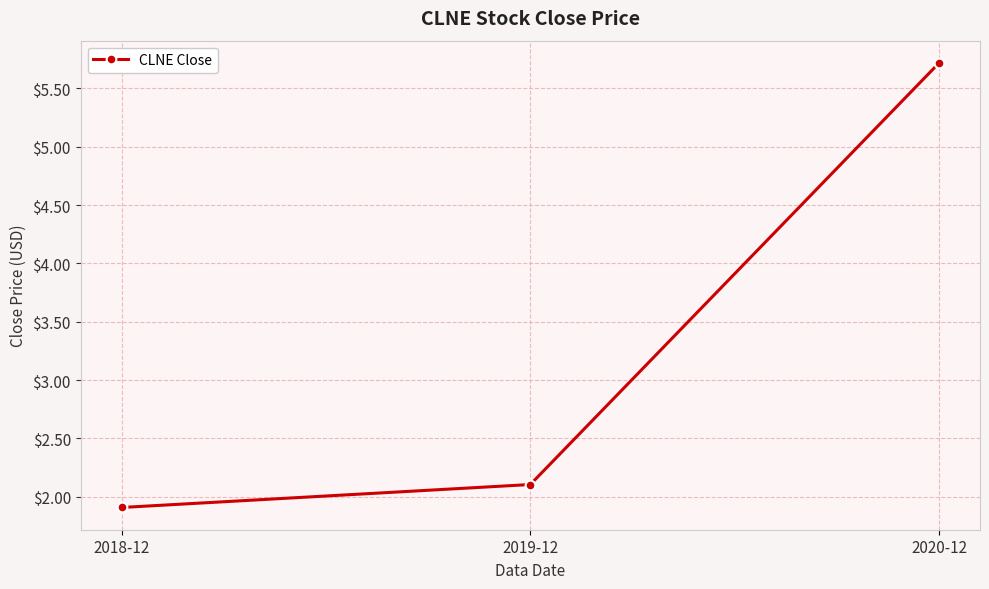

Rank the categories by value from highest to lowest.

2020-12, 2019-12, 2018-12